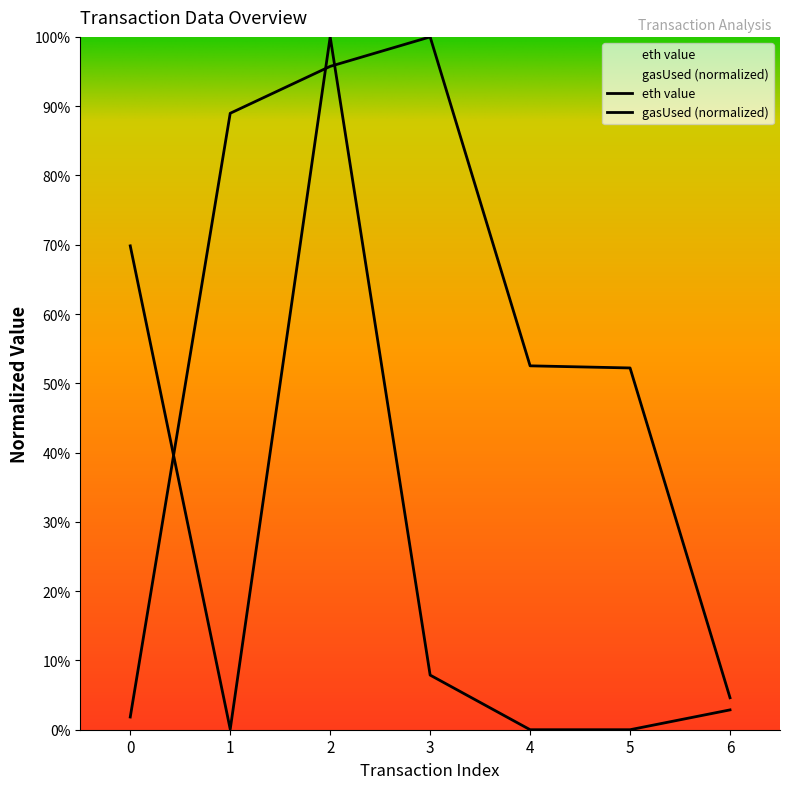

Between 2 and 0, which is larger?

2